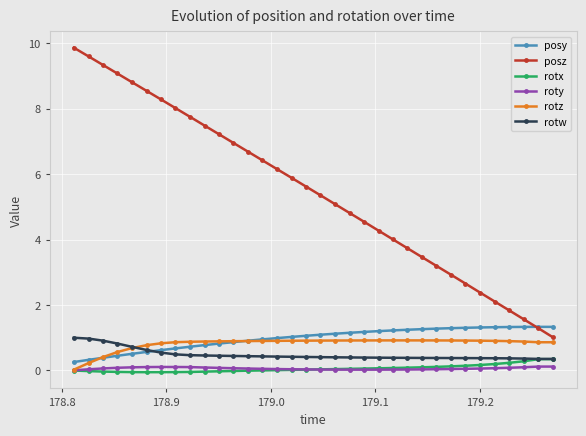

Which series has the widest spread of values?

posz